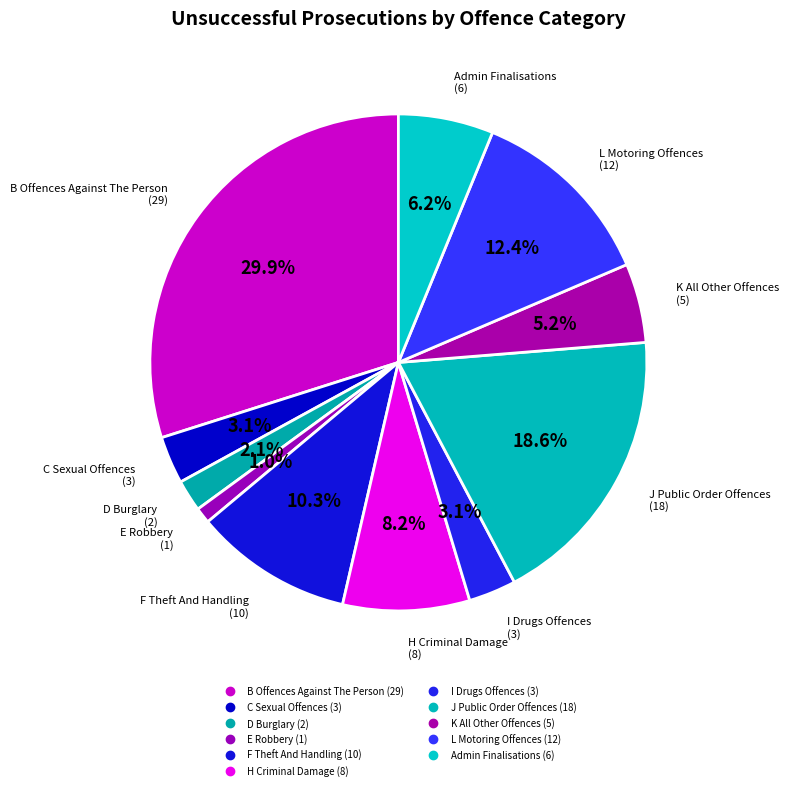

How many segments does this pie chart have?

11